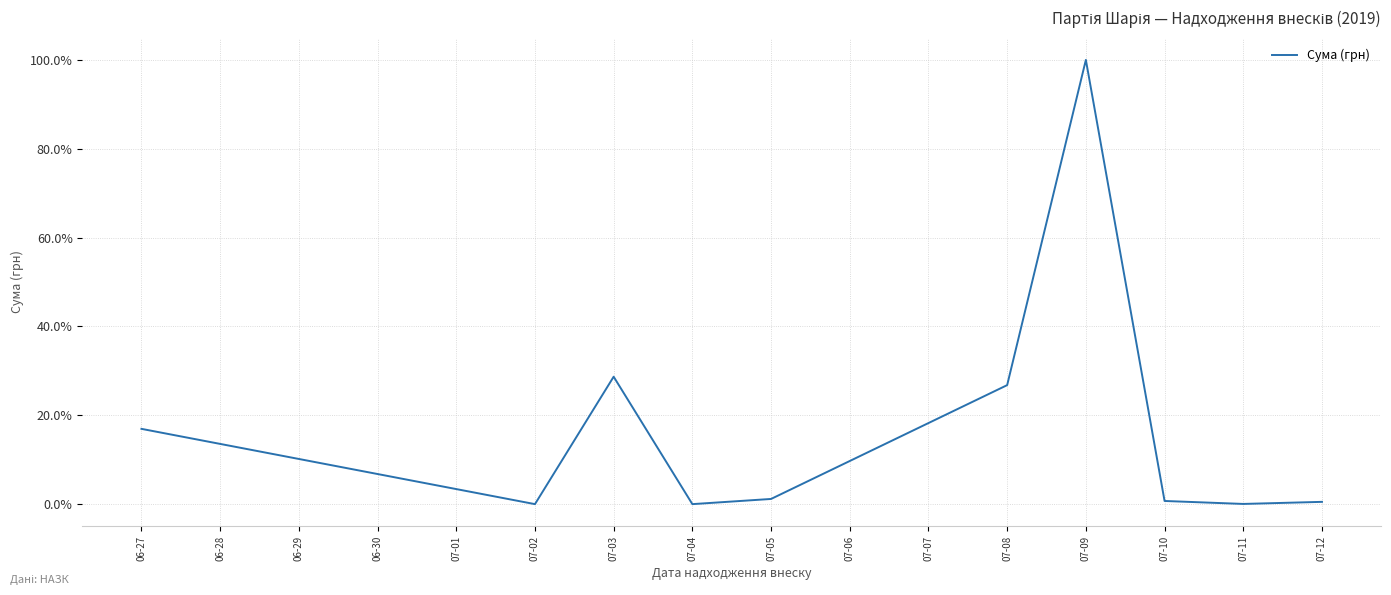

What position from the left is 07-08?

6